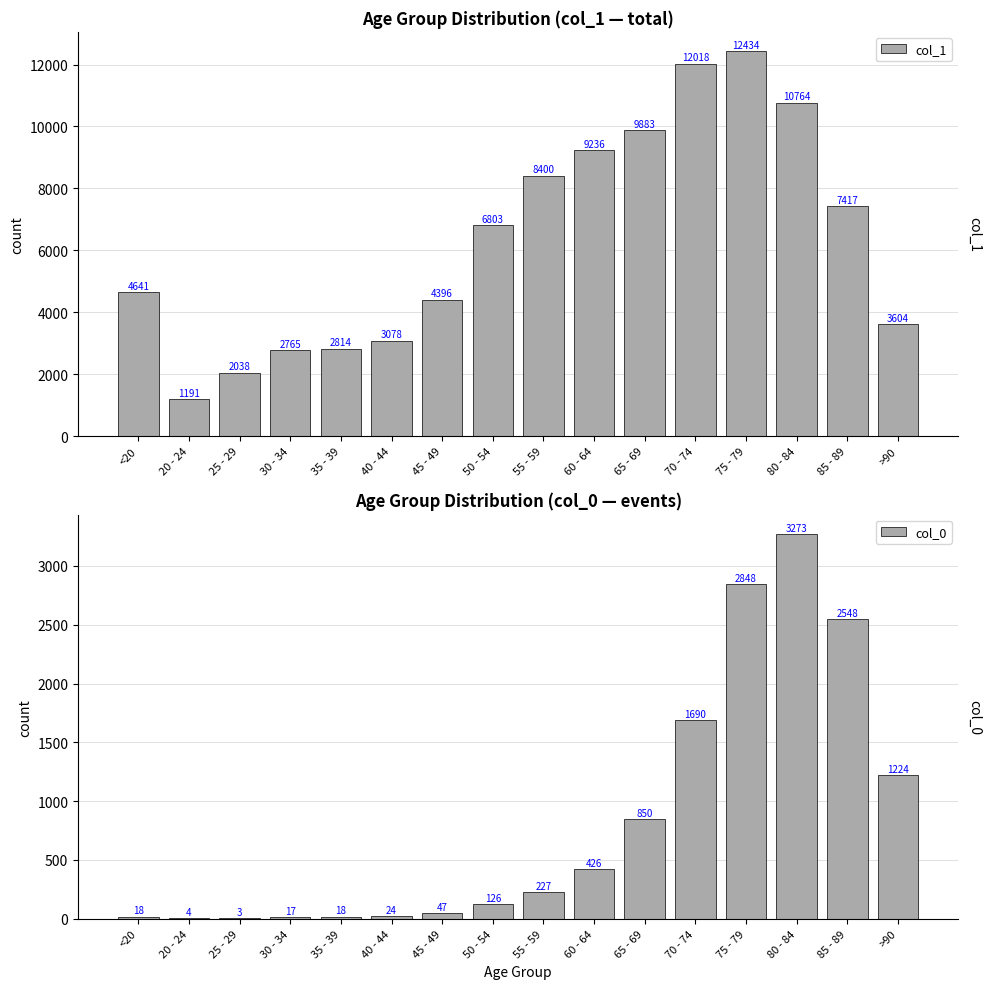

Is it true that col_1 equals 20974 at 70 - 74?

False